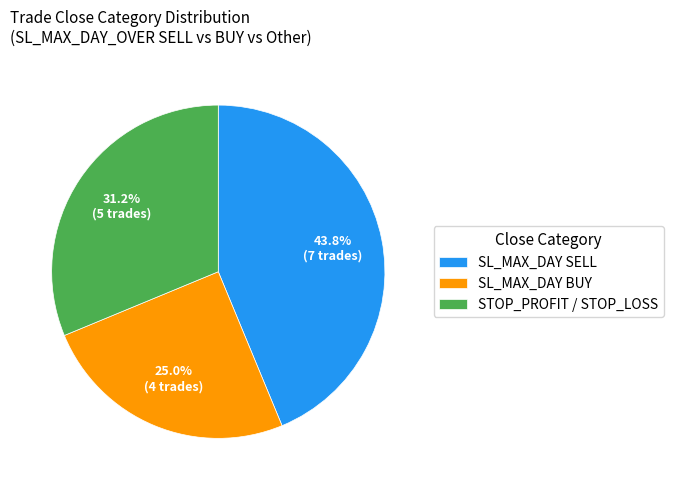

What percentage do STOP_PROFIT / STOP_LOSS and SL_MAX_DAY SELL together represent?

75.0%